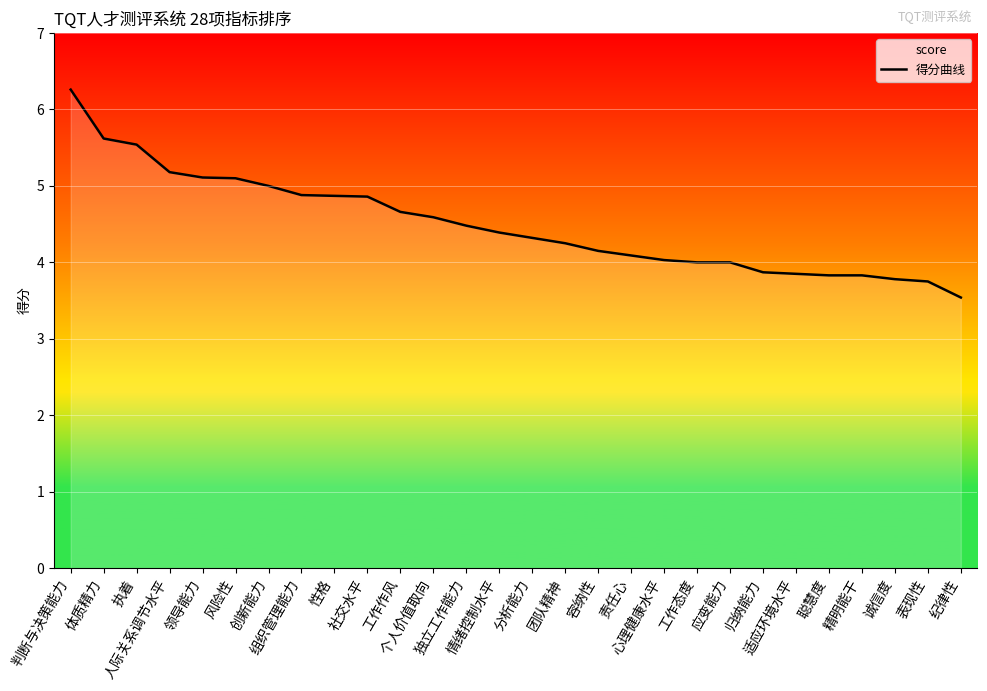

Does the chart display data point markers on the line(s)?

No